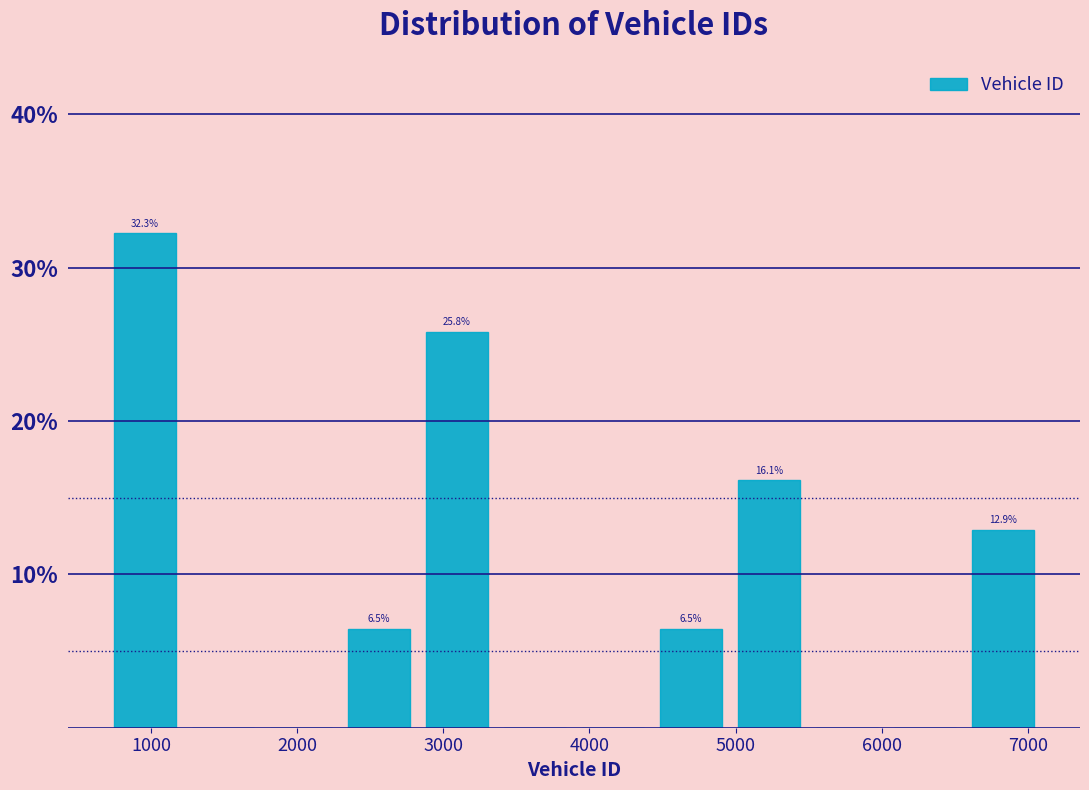

Which range on the x-axis has the tallest bar?

700 to 1200